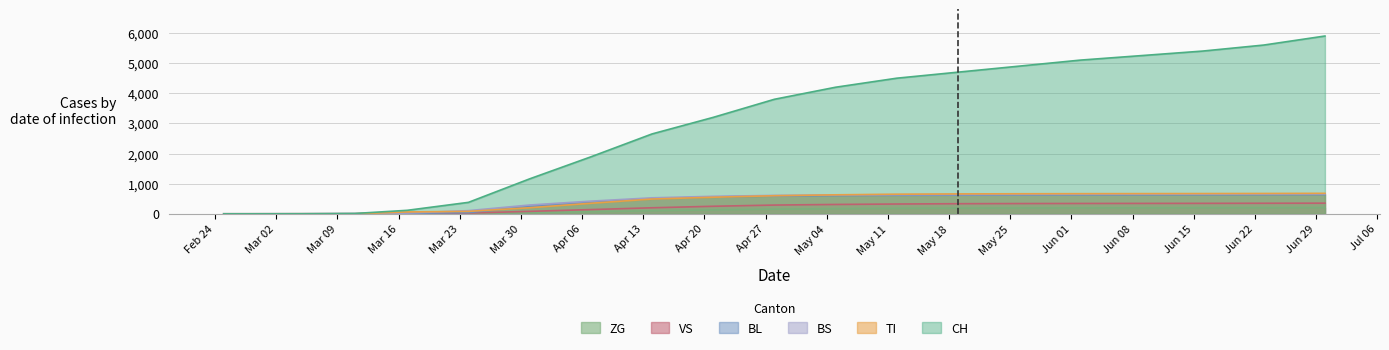

How many data points in VS are less than 290?

10